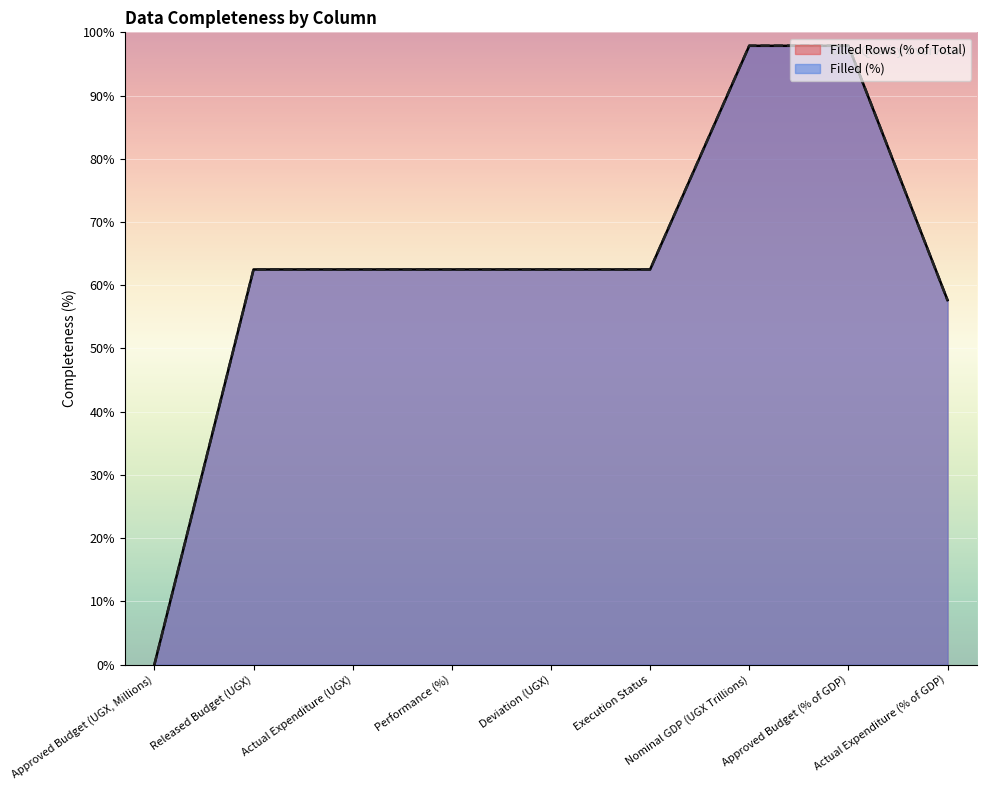

Rank the series by their maximum value, from highest to lowest.

Filled (%), Filled Rows